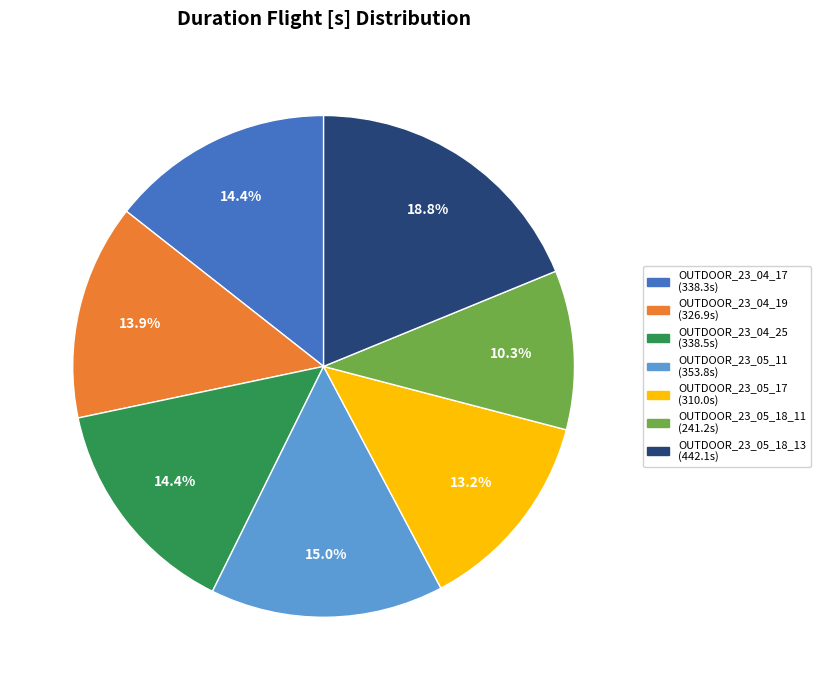

What percentage do OUTDOOR_23_04_17 and OUTDOOR_23_05_11 together represent?

29.4%